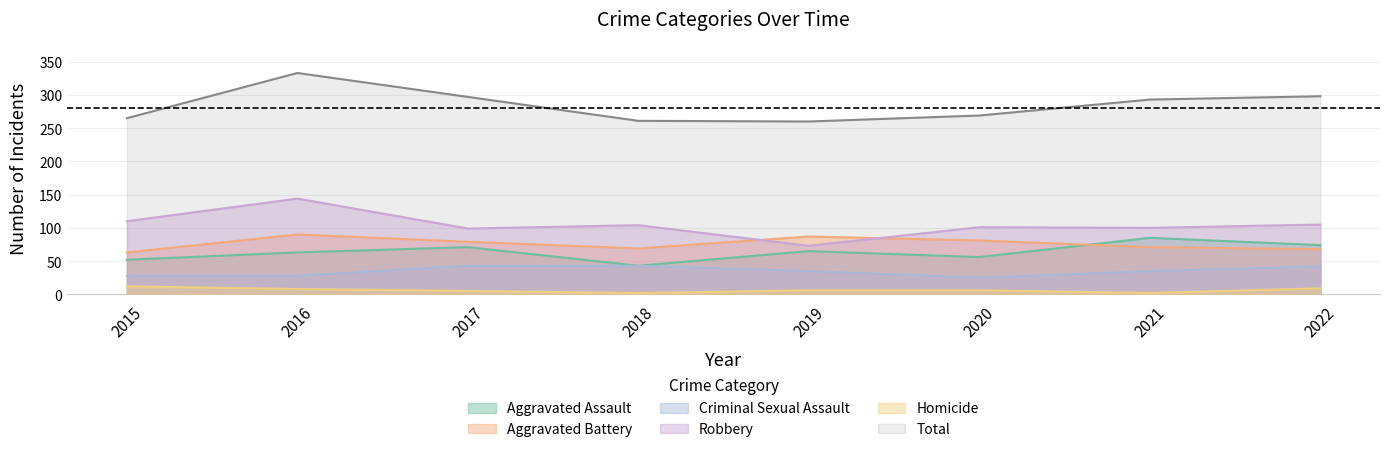

What is the sum of the Aggravated Battery values at 2019 and 2016?

177